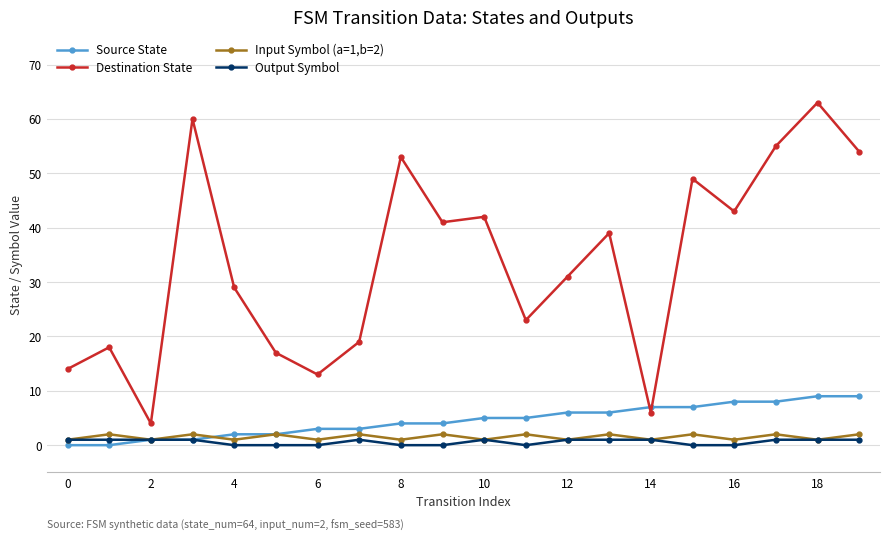

In Input Symbol (a=1,b=2), how many points are higher than both neighbors (excluding endpoints)?

9